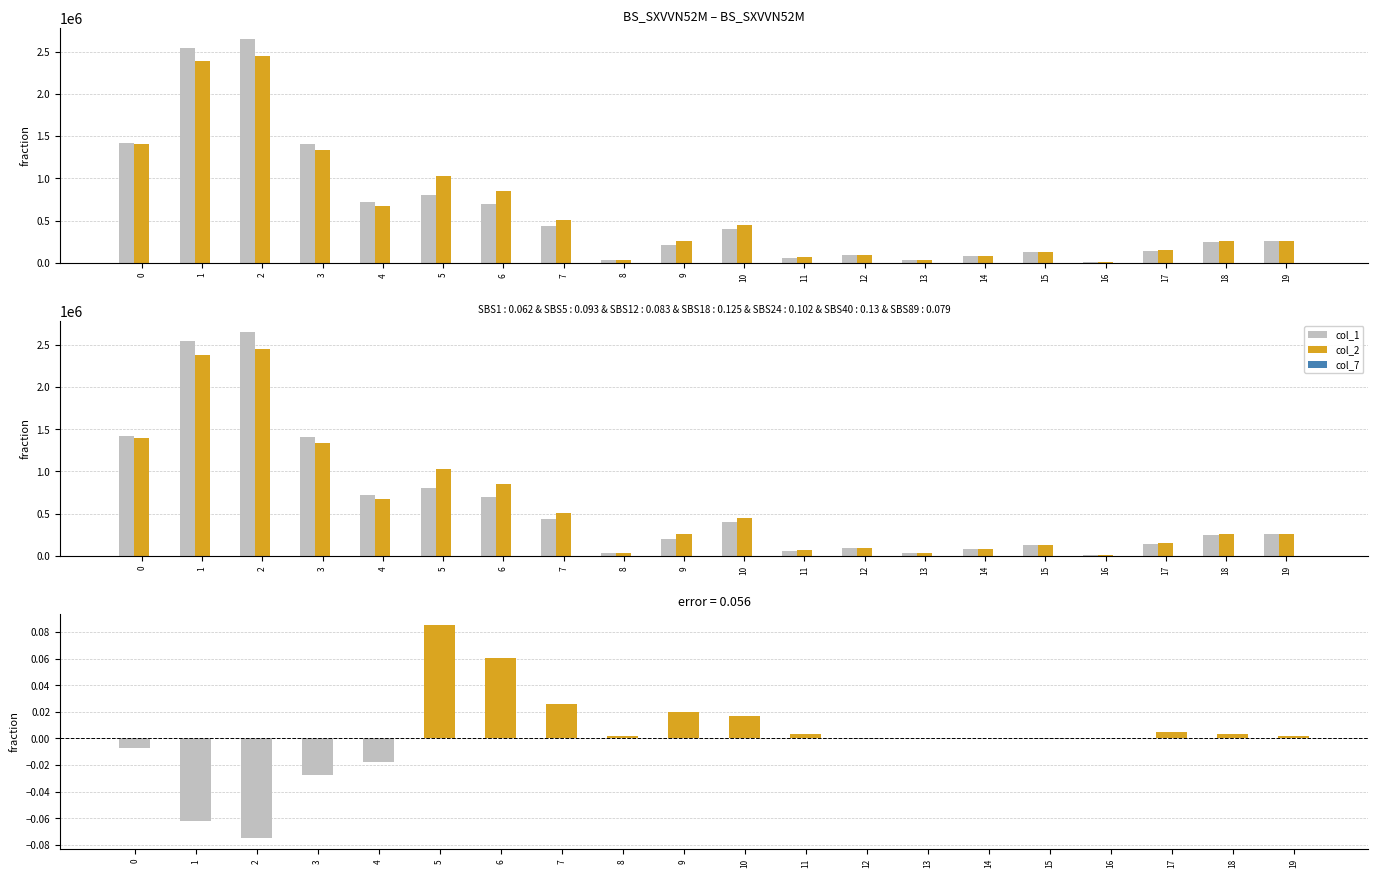

Reading right to left, what are all the values shown in this chart?

col_1: 19=256000.0	18=246000.0	17=141000.0	16=10000.0	15=126000.0	14=76000.0	13=30000.0	12=88000.0	11=61000.0	10=405000.0	9=205000.0	8=31000.0	7=441000.0	6=693000.0	5=802000.0	4=720000.0	3=1405000.0	2=2648000.0	1=2548000.0	0=1420000.0
col_2: 19=261070.0	18=255640.0	17=152970.0	16=10000.0	15=125210.0	14=77120.0	13=30800.0	12=87260.0	11=69720.0	10=449860.0	9=258230.0	8=35050.0	7=510030.0	6=852790.0	5=1028220.0	4=672900.0	3=1333100.0	2=2449280.0	1=2384060.0	0=1401300.0
col_7: 19=8.0	18=7.0	17=7.0	16=1.0	15=5.0	14=3.0	13=3.0	12=5.0	11=3.0	10=6.0	9=4.0	8=4.0	7=6.0	6=7.0	5=17.0	4=10.0	3=5.0	2=11.0	1=11.0	0=11.0
col_2 - col_1 (pos): 19=0.0	18=0.0	17=0.0	16=0.0	15=0.0	14=0.0	13=0.0	12=0.0	11=0.0	10=0.0	9=0.0	8=0.0	7=0.0	6=0.1	5=0.1	4=0.0	3=0.0	2=0.0	1=0.0	0=0.0
col_2 - col_1 (neg): 19=0.0	18=0.0	17=0.0	16=0.0	15=-0.0	14=0.0	13=0.0	12=-0.0	11=0.0	10=0.0	9=0.0	8=0.0	7=0.0	6=0.0	5=0.0	4=-0.0	3=-0.0	2=-0.1	1=-0.1	0=-0.0